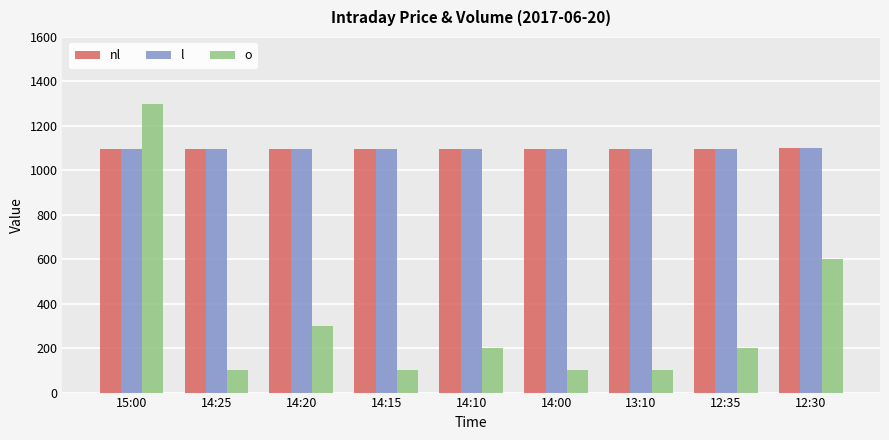

How many groups of bars are there?

9